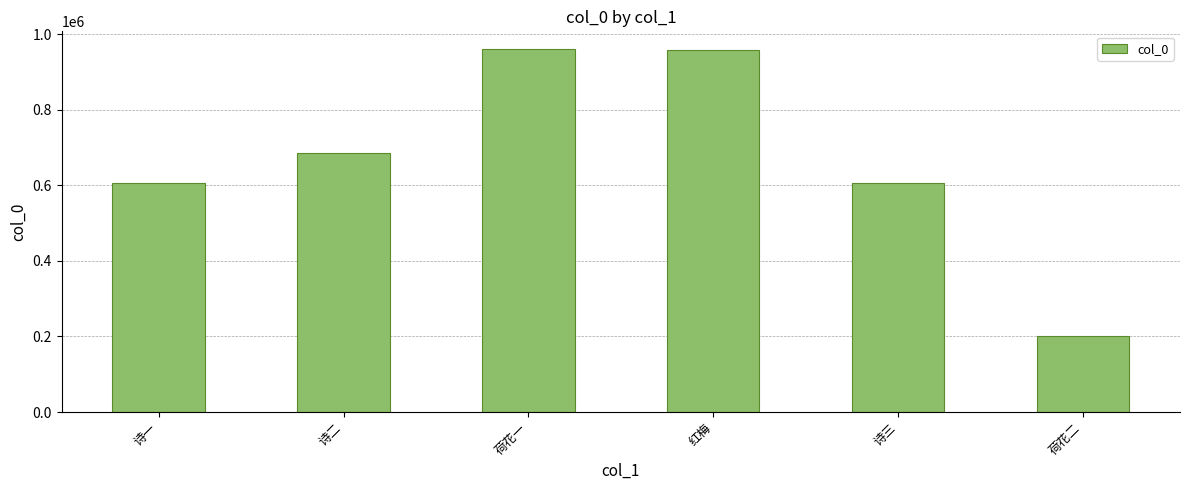

What is the change in value from 诗一 to 荷花二?

-405344